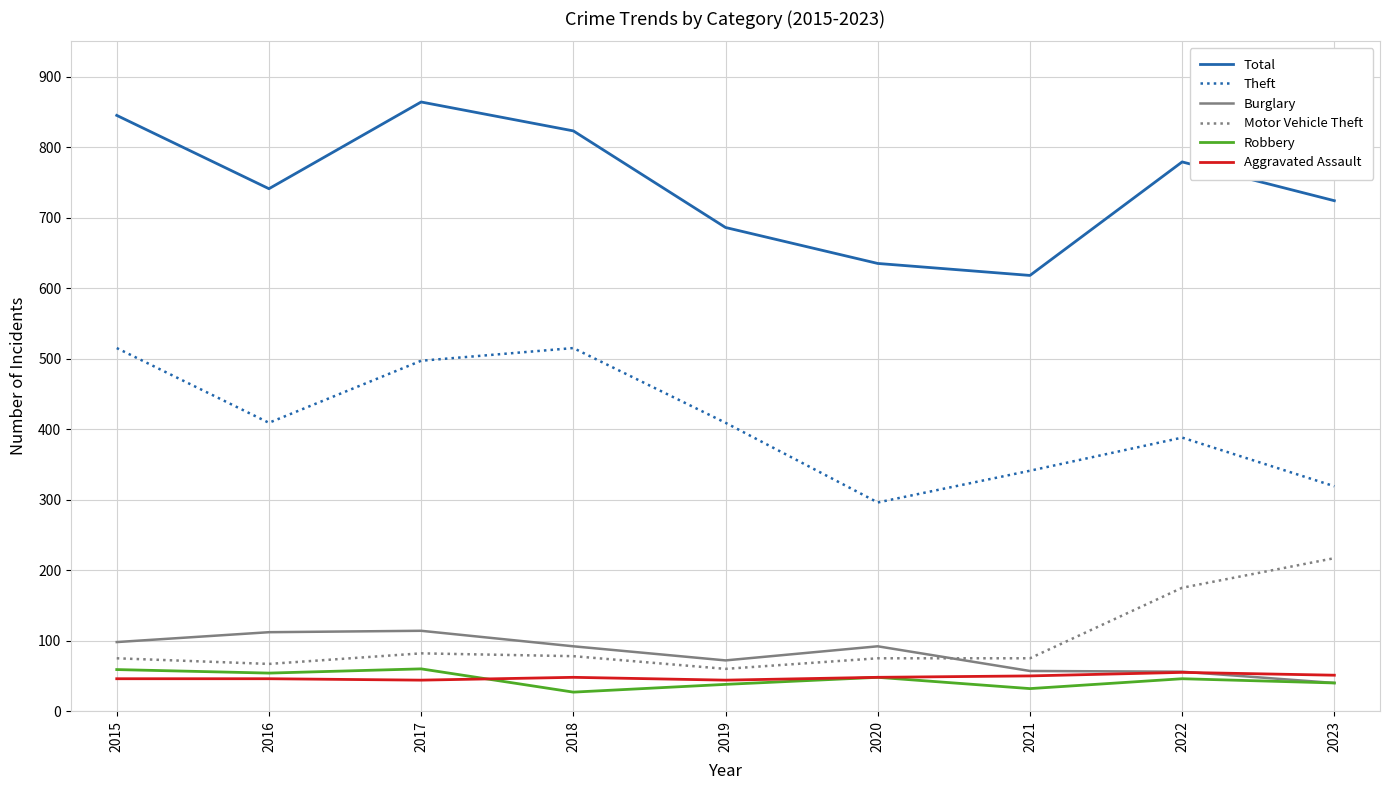

Is it true that Theft equals 341 at 2021?

True